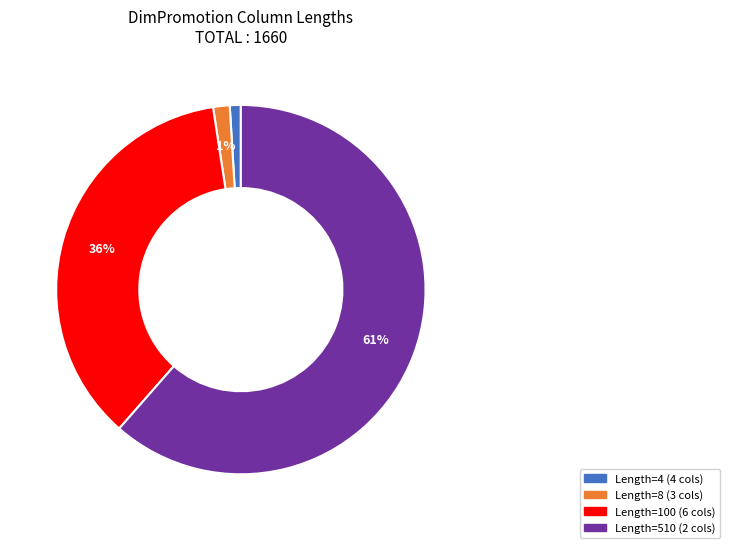

Is there any slice that represents more than half of the pie?

Yes